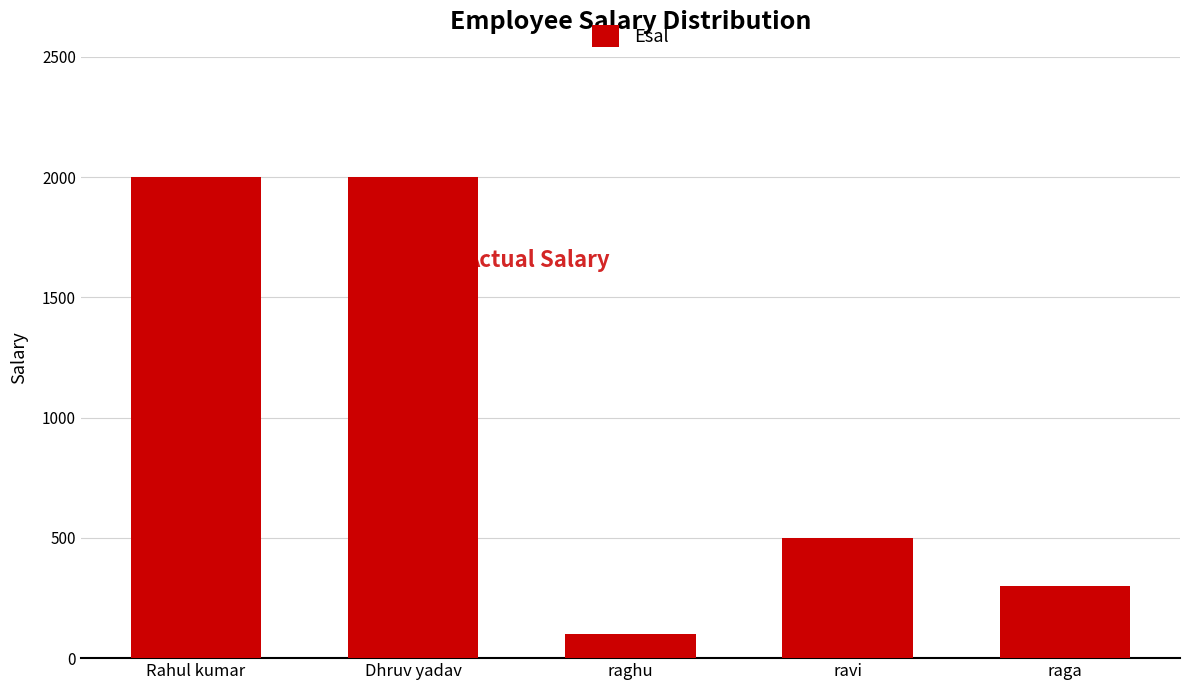

True or false: the data shows 500 at ravi.

True